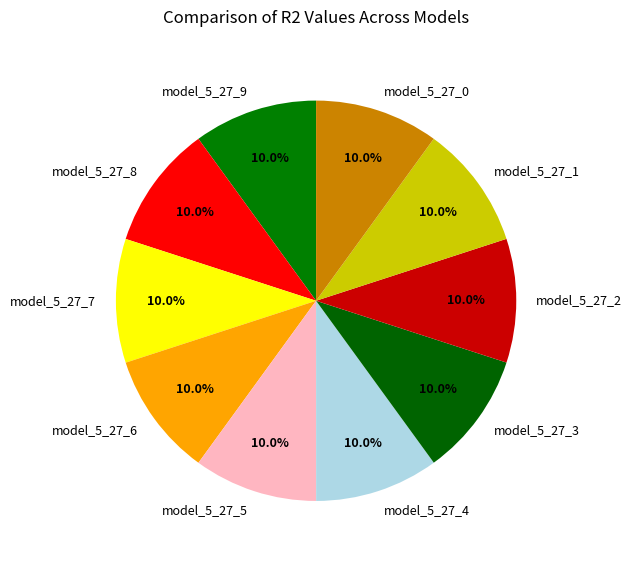

Is there any slice that represents more than half of the pie?

No